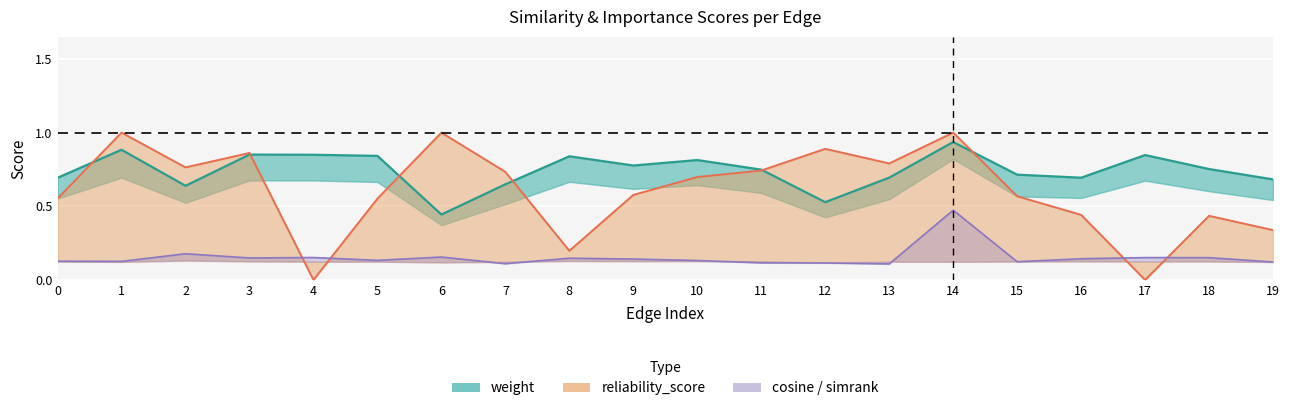

What is the value of the hybrid_importance point at the 17th from the left?

0.7